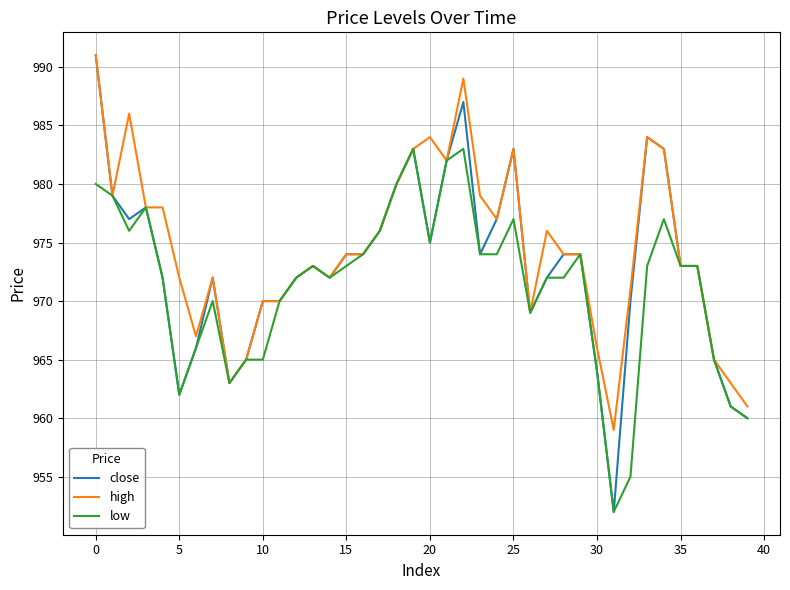

Which series has the widest spread of values?

close